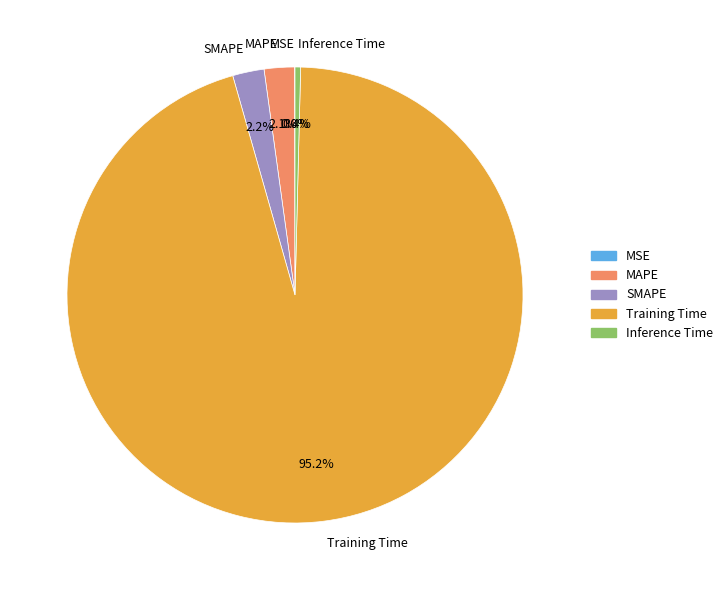

Which slice represents more than half of the pie?

Training Time